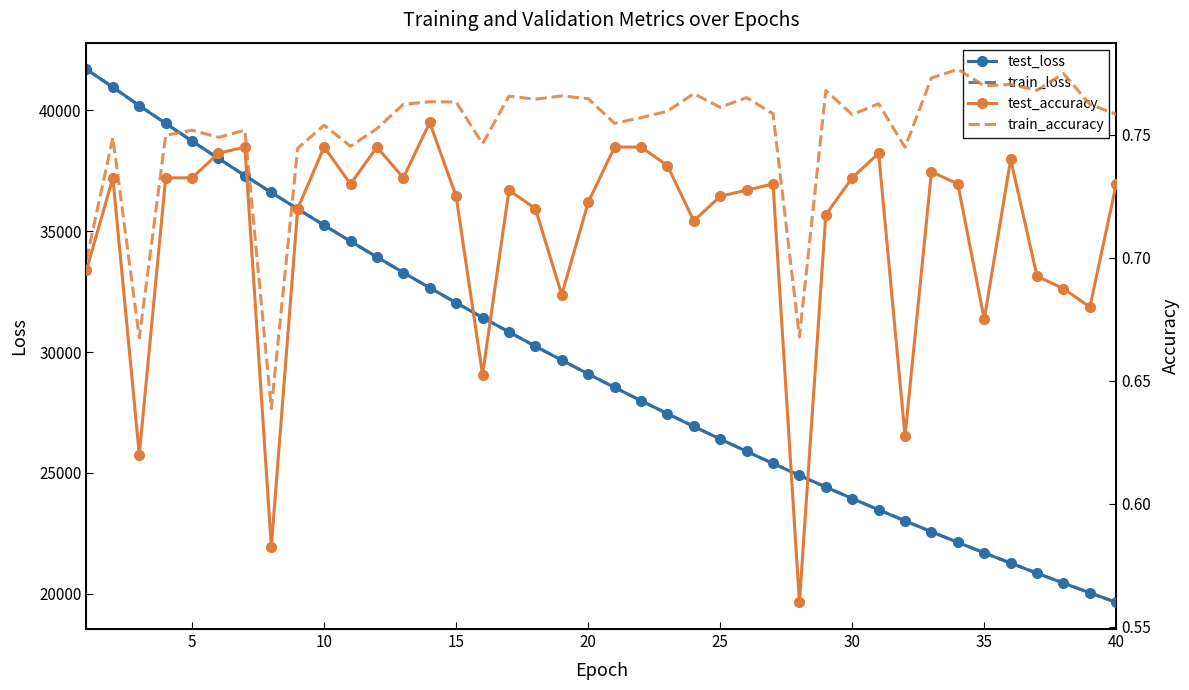

Does the chart have visible grid lines?

No